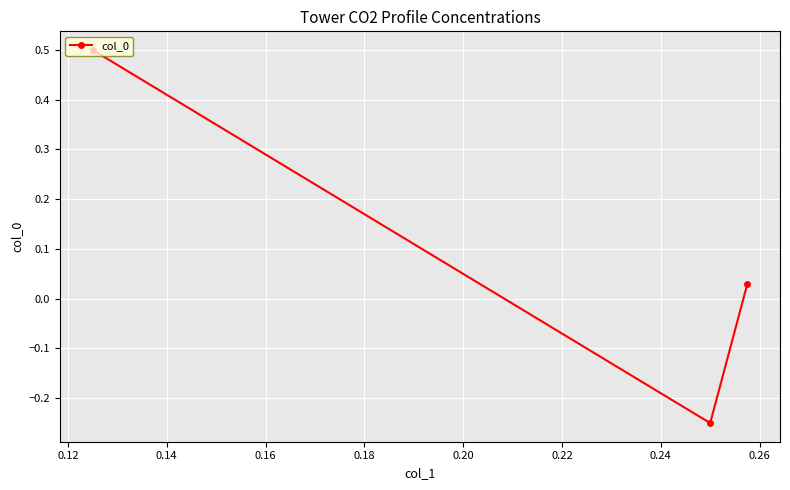

How many data points are above 0?

2